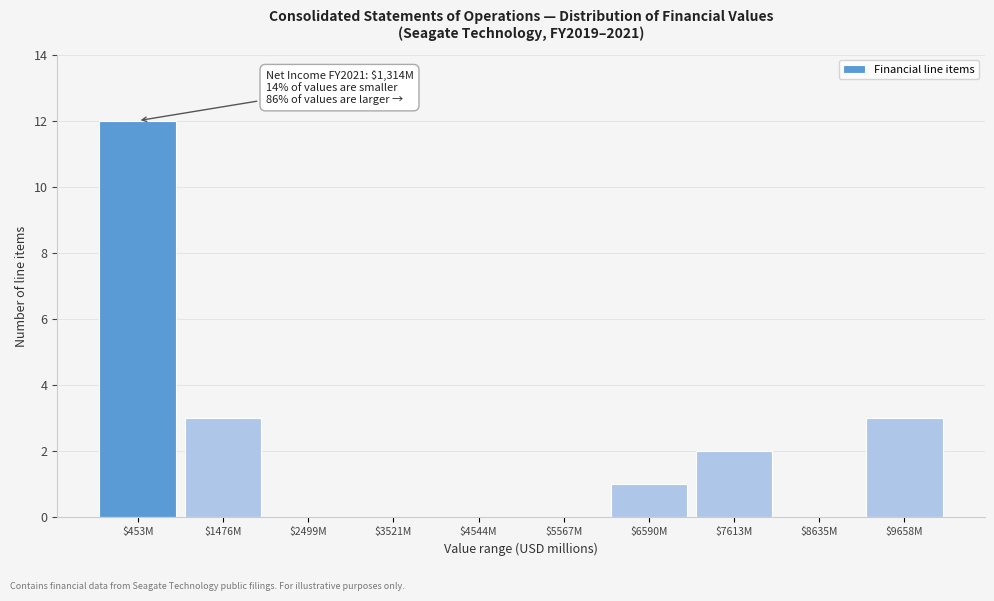

At which category does the chart reach its peak across all series?

$453M